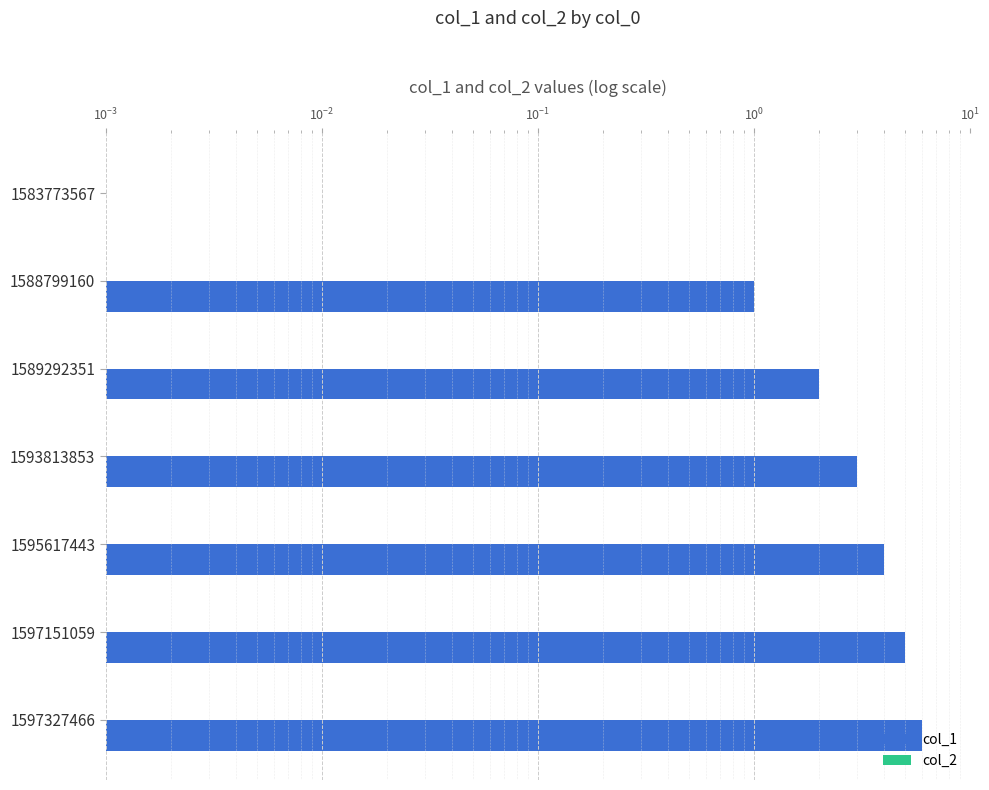

What is the difference between the maximum and minimum values in the col_1 series?

6.0